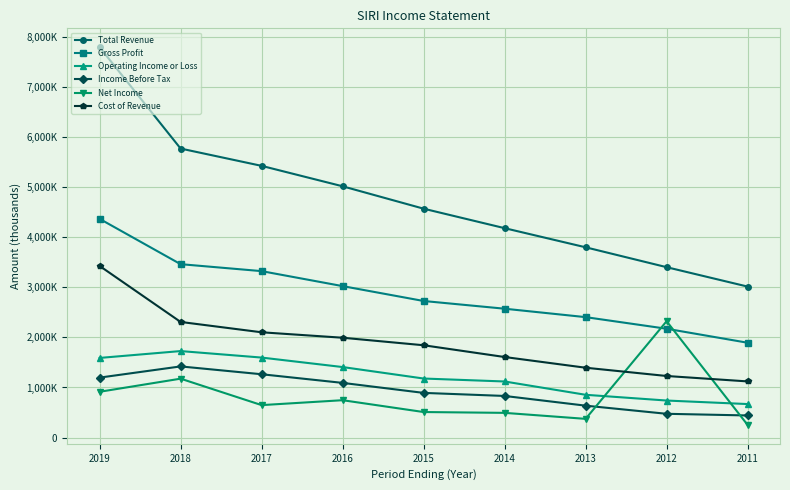

What is the value of the Income Before Tax point at the 9th from the left?

441200